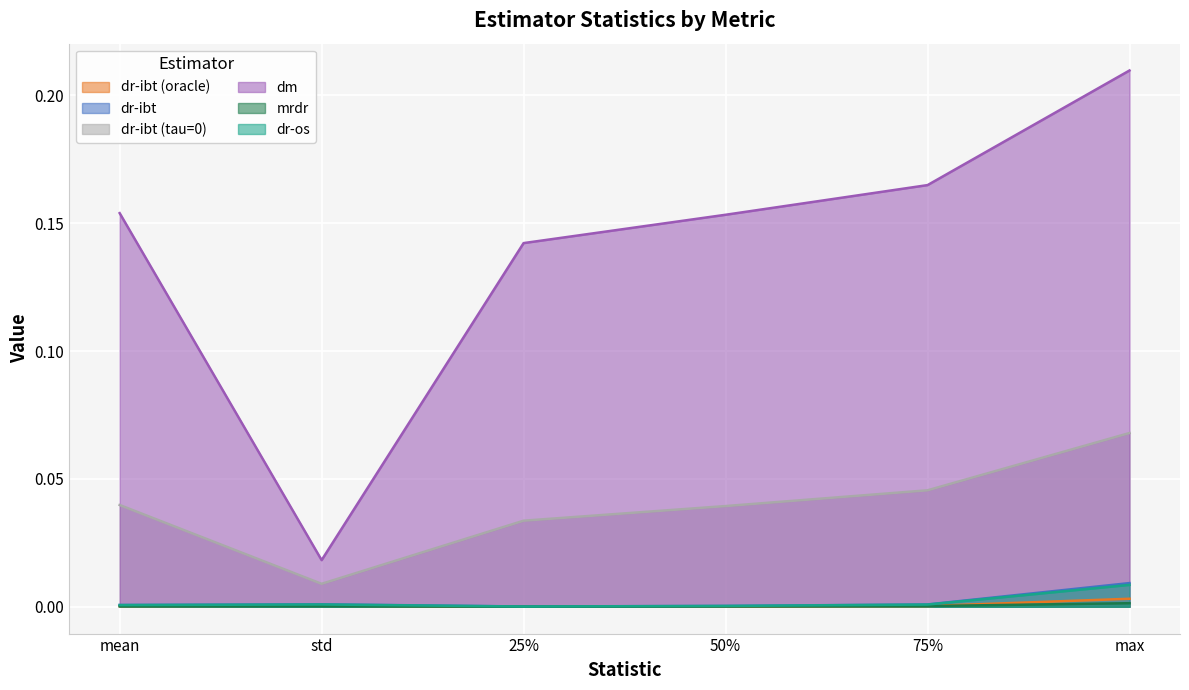

True or false: dr-ibt (oracle) has more than 2 interior local peaks.

False